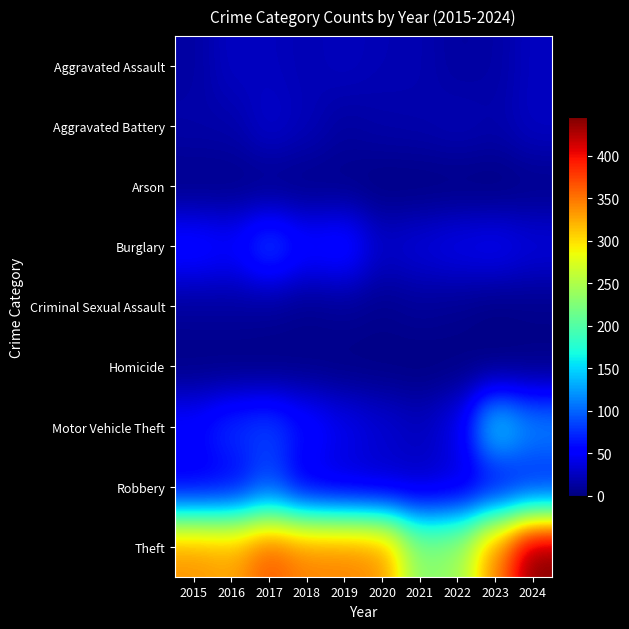

How many series are shown in this chart?

9